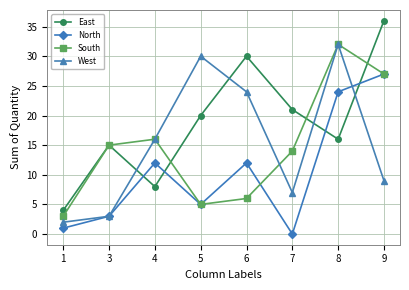

Is it true that South equals 27 at 9?

True